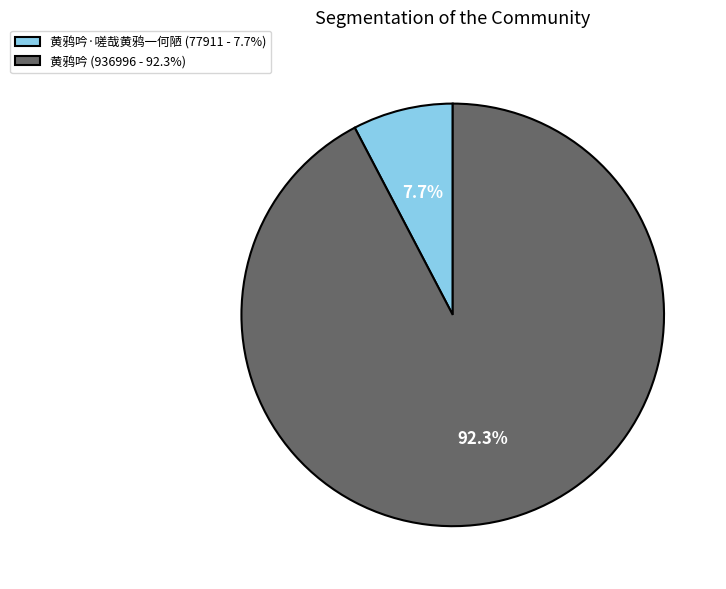

To the nearest percent, what is the average slice percentage?

50%